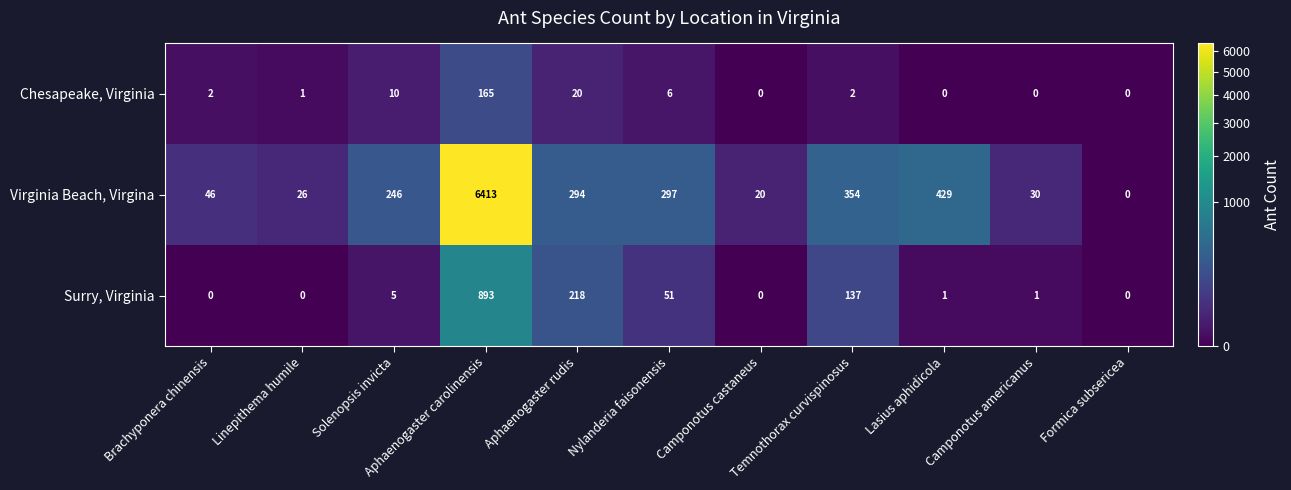

Which series changed the most between Camponotus castaneus and Temnothorax curvispinosus?

Virginia Beach, Virgina